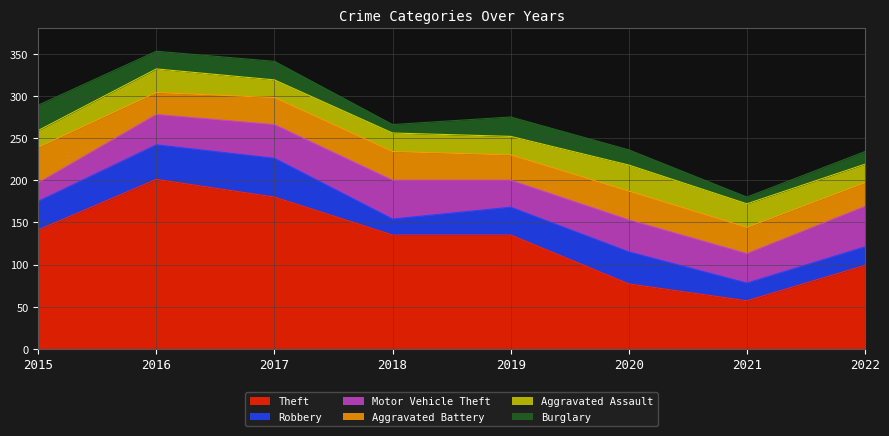

At which category does Aggravated Battery reach its first local peak?

2018